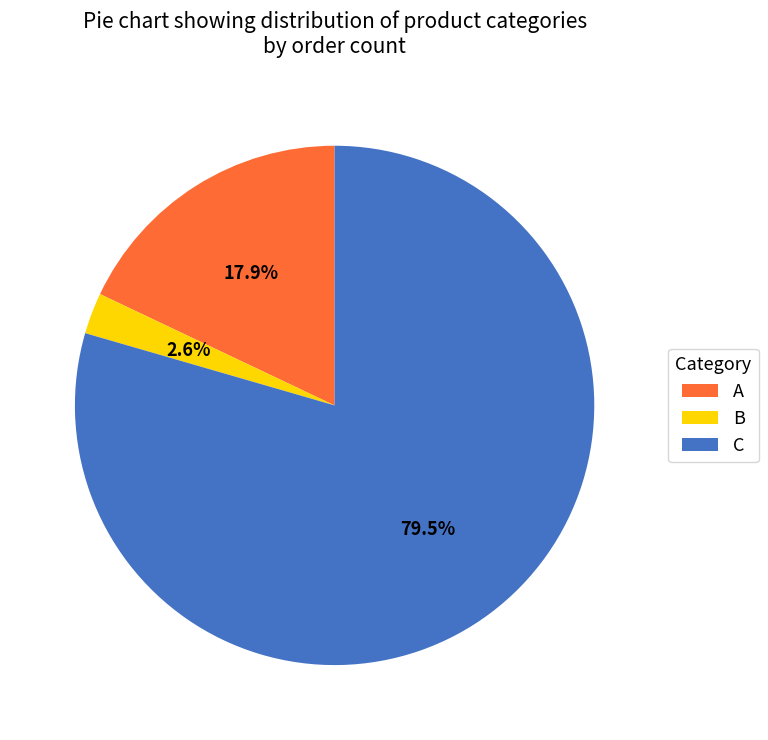

How much of the chart is everything except A?

82.1%